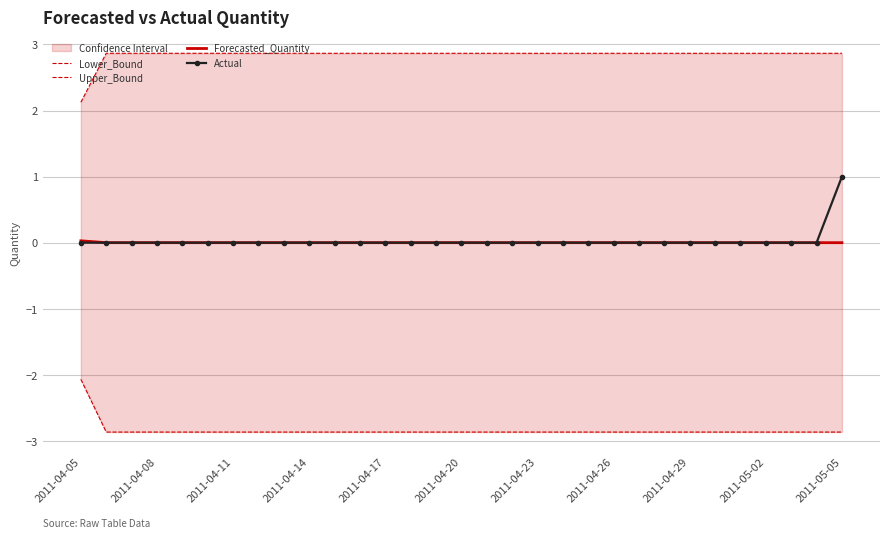

List the series in order of their peak value, highest first.

Upper_Bound, Actual, Forecasted_Quantity, Lower_Bound